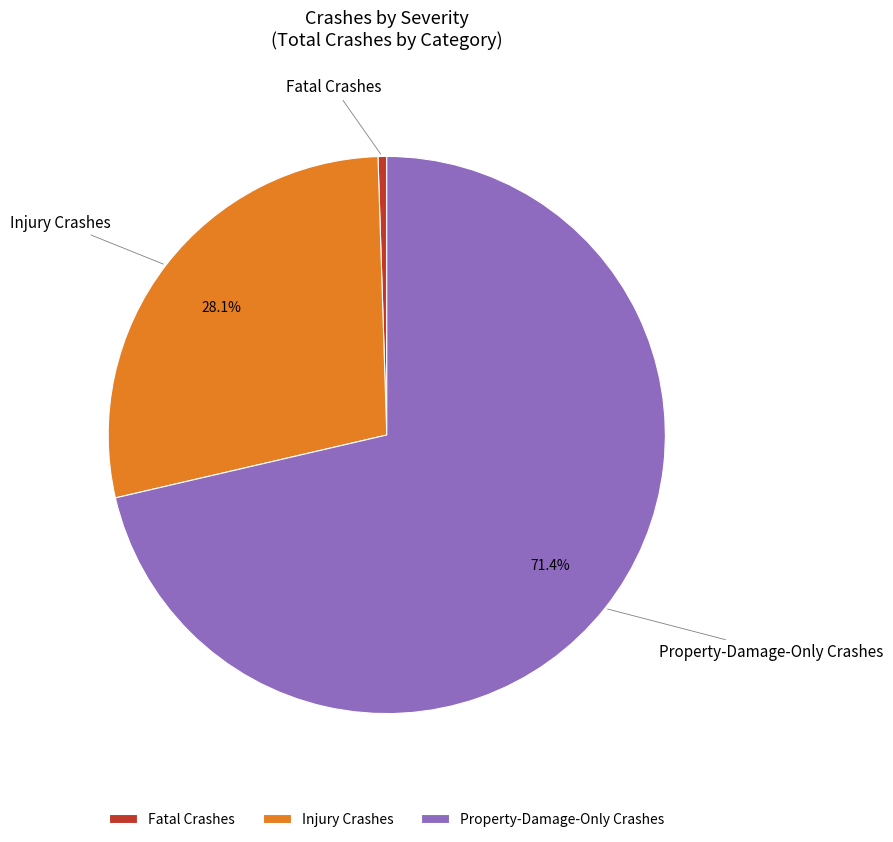

Is the sum of Fatal Crashes and Property-Damage-Only Crashes greater than half?

Yes